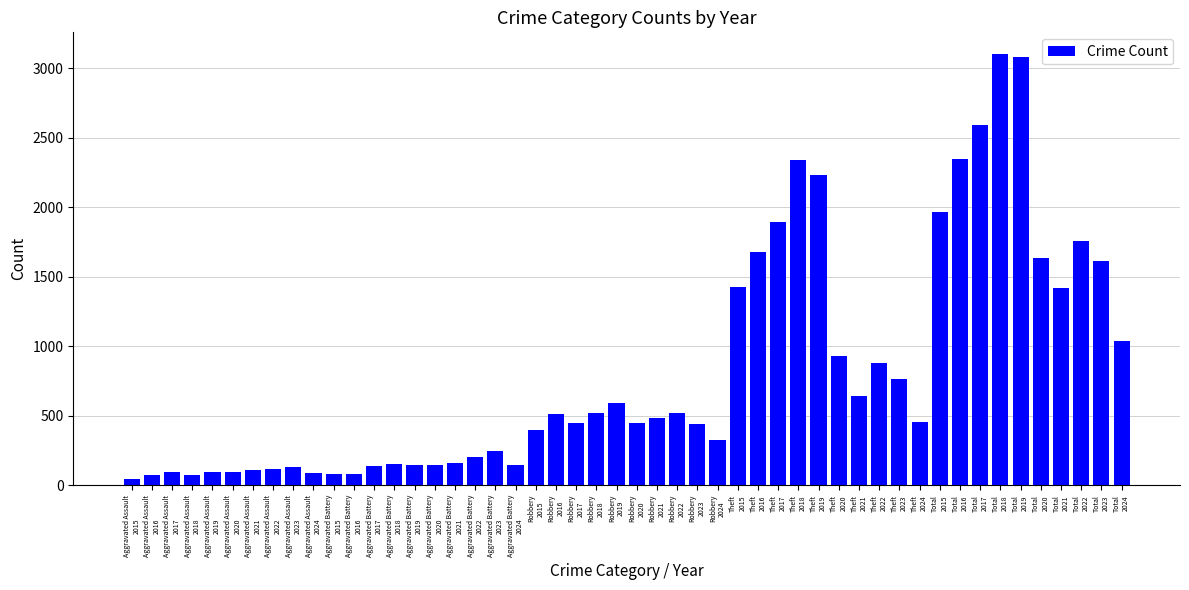

What is the greatest value displayed?

3105